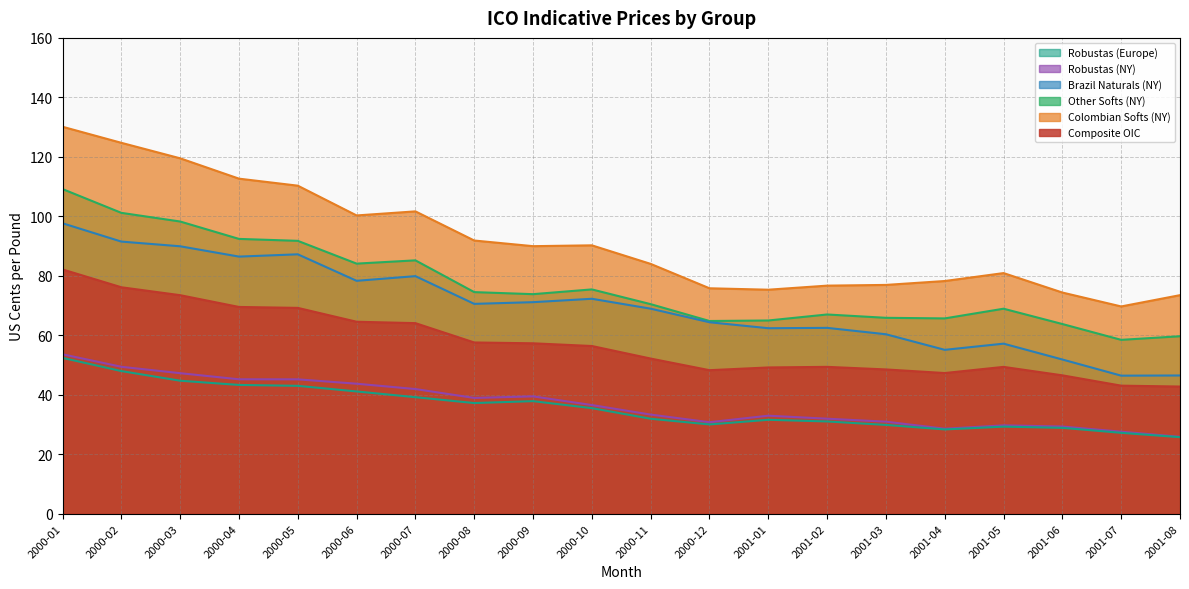

What value does the Colombian Softs (NY) series have at 2001-01?

75.3